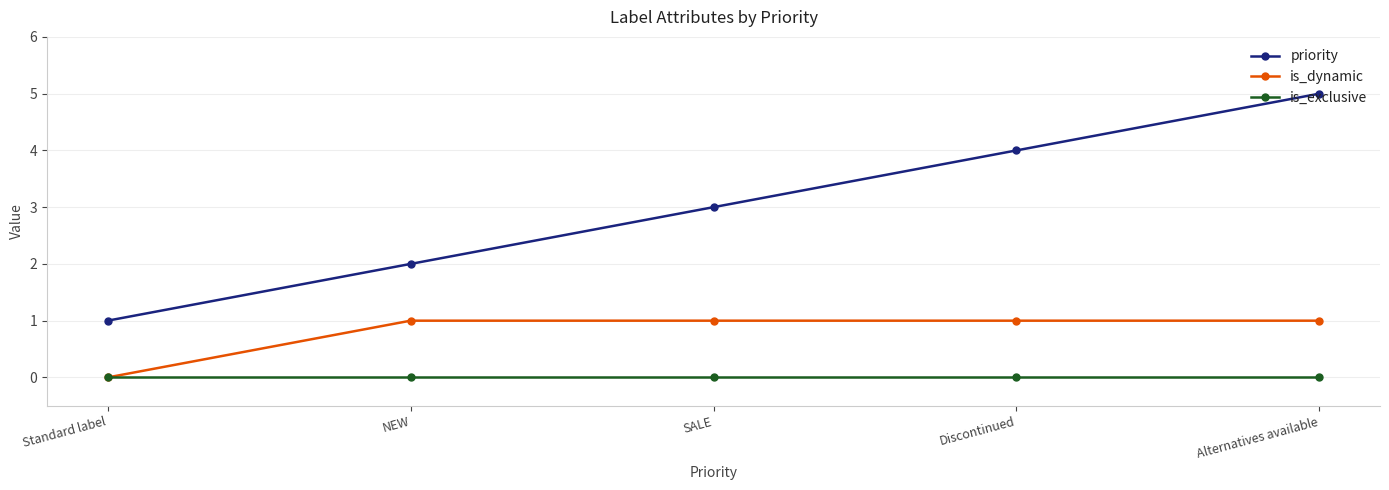

What value does the priority series have at Alternatives available?

5